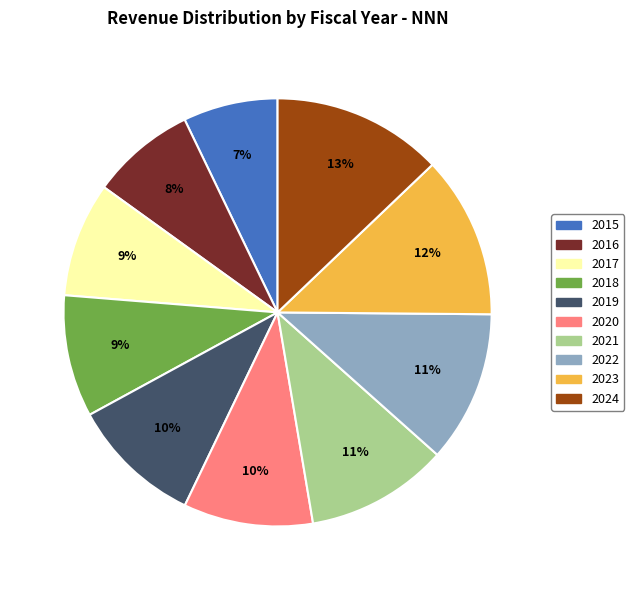

Count the number of slices in the pie.

10